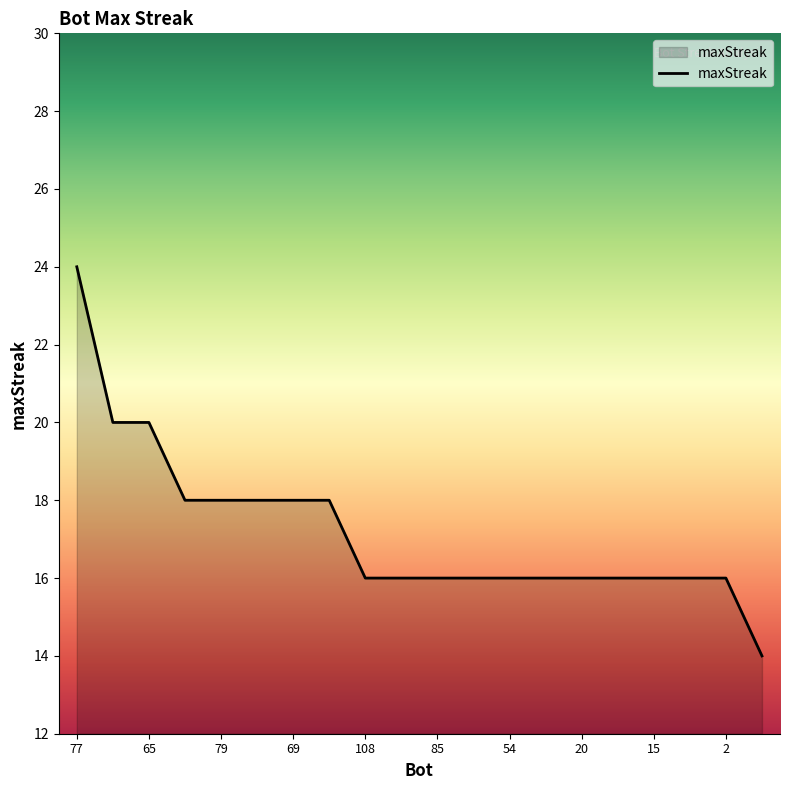

What is the smallest value displayed?

14